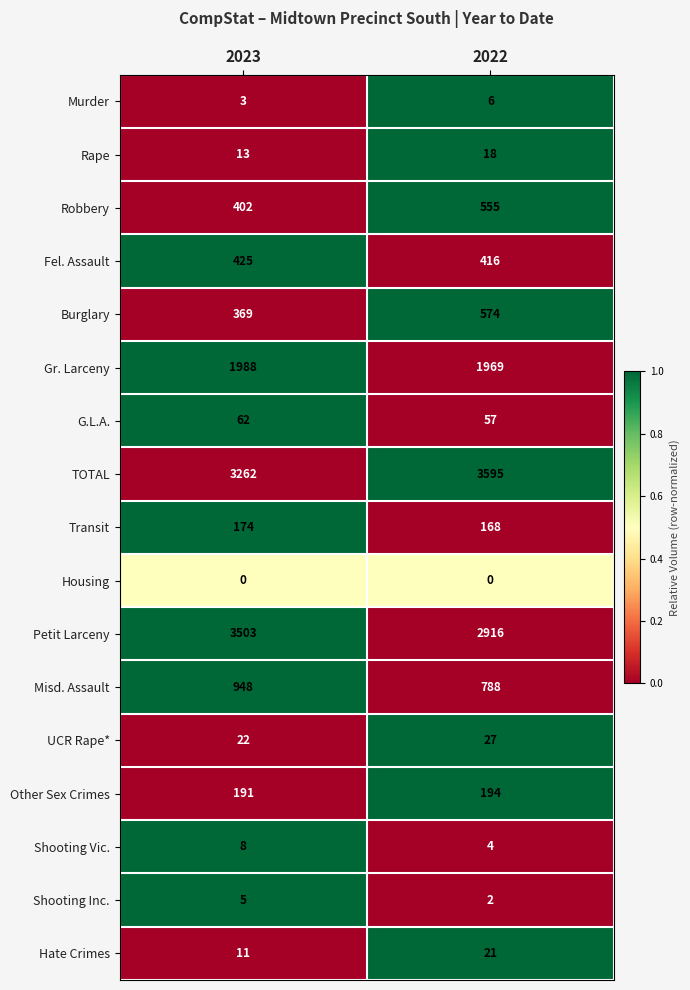

Which category has the highest value across all series?

2022